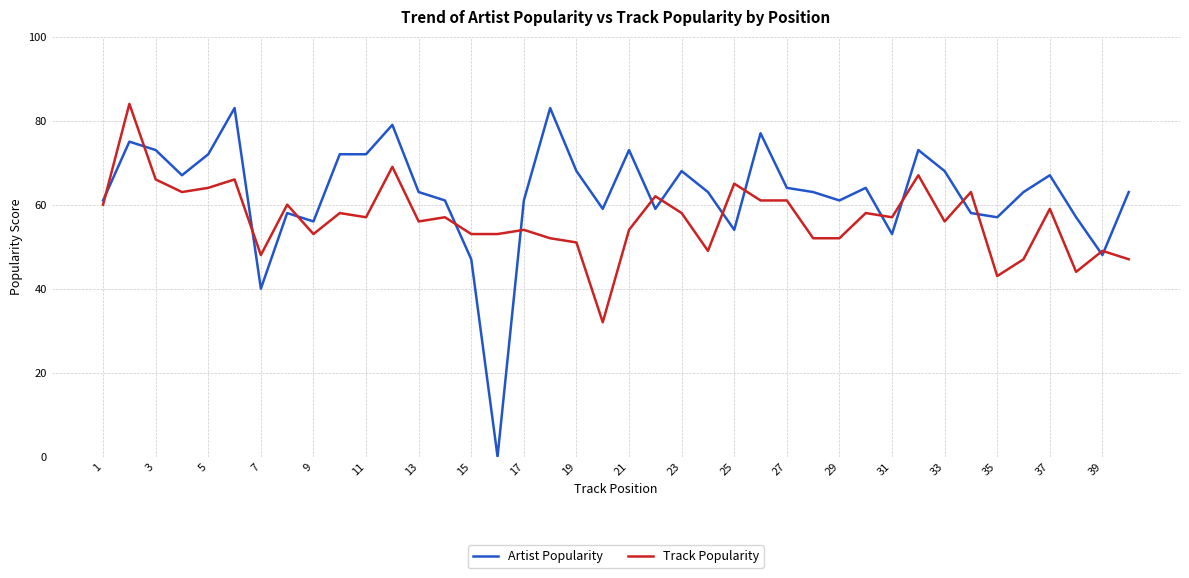

After their last crossing, which series has the higher values: Artist Popularity or Track Popularity?

Artist Popularity